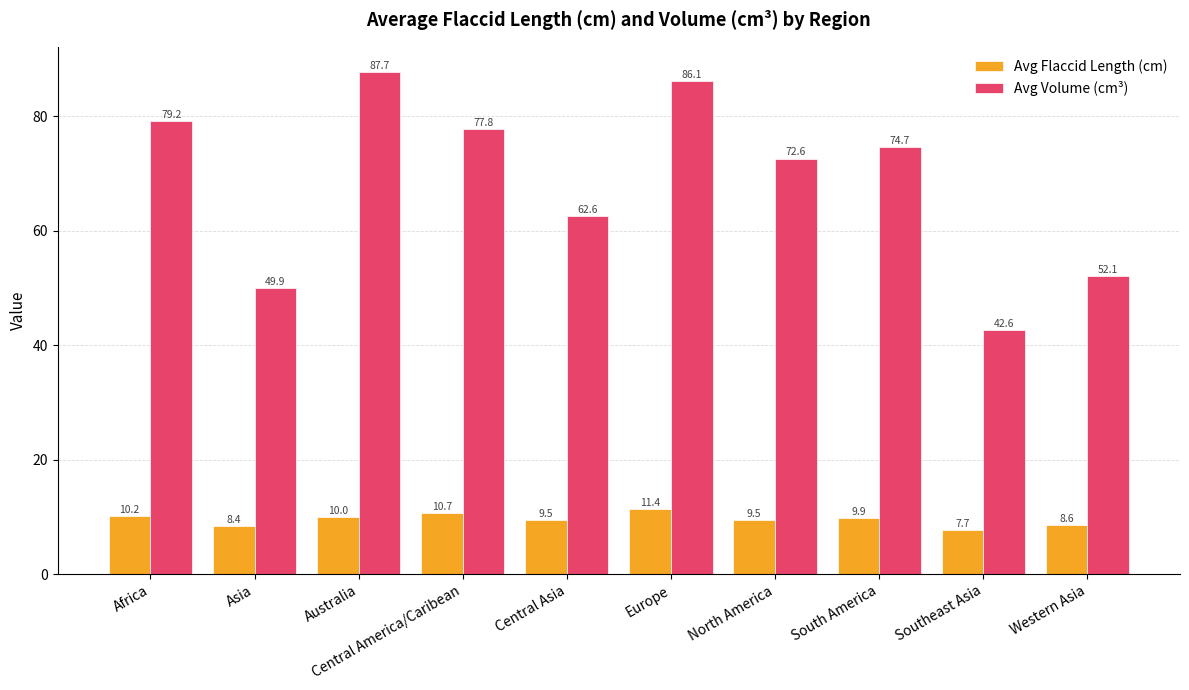

What is the difference between the maximum and second lowest values in the Avg Volume (cm³) series?

37.8